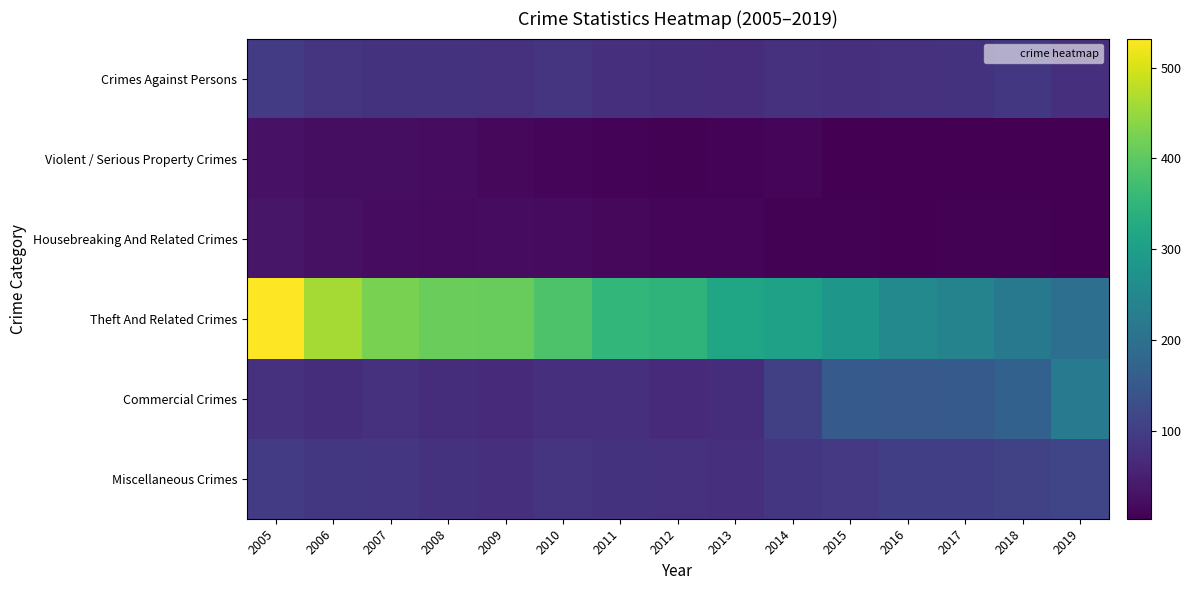

Which series has the largest total across all categories?

Theft And Related Crimes